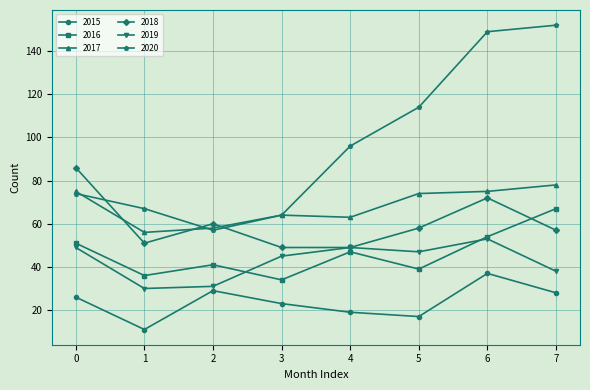

What is the average value of the 2015 series?

24